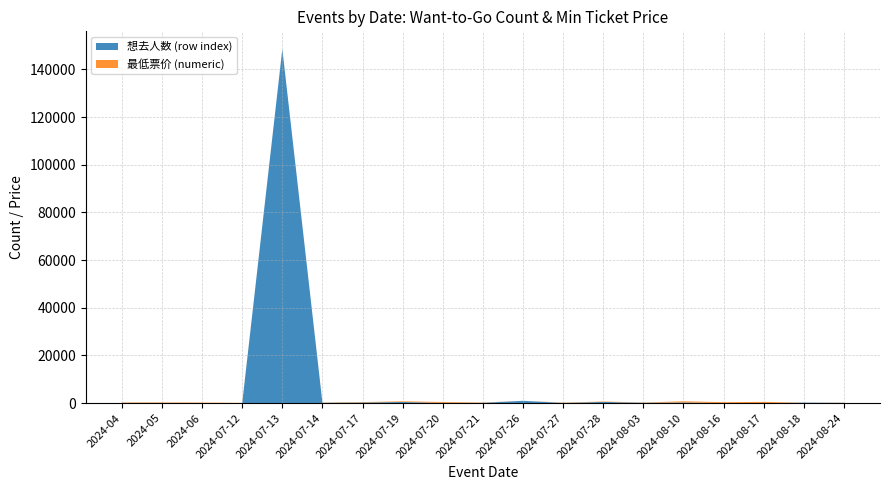

Reading left to right, list all the values displayed in this chart.

想去人数 (row index): 70	74	6	0	148546	117	244	452	99	109	951	73	483	139	265	0	13	203	97
最低票价 (numeric): 198	198	198	88	0	108	180	280	361	128	0	128	180	97	480	380	480	0	88